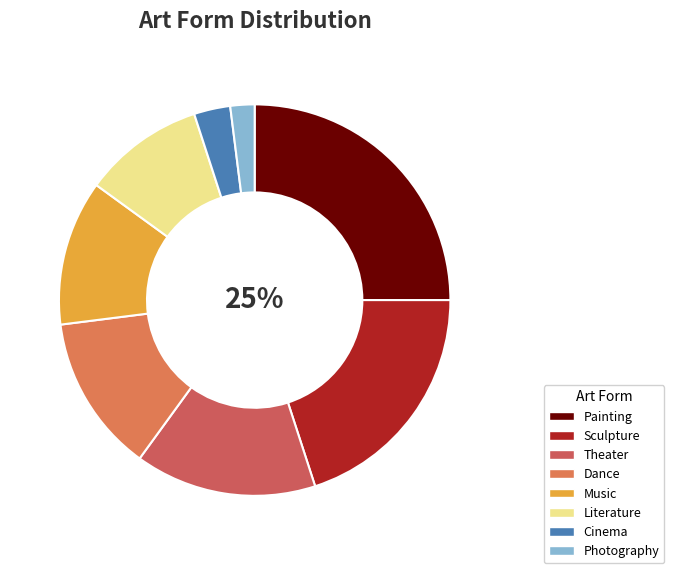

Which slice is the smallest?

Photography